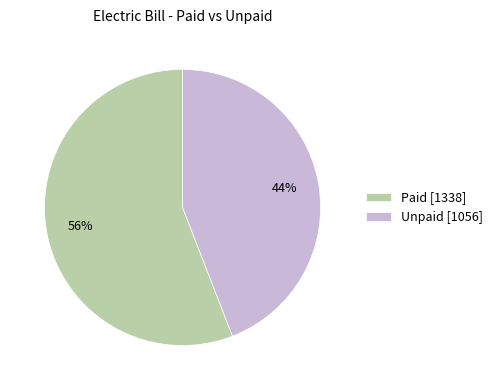

Count the number of slices in the pie.

2